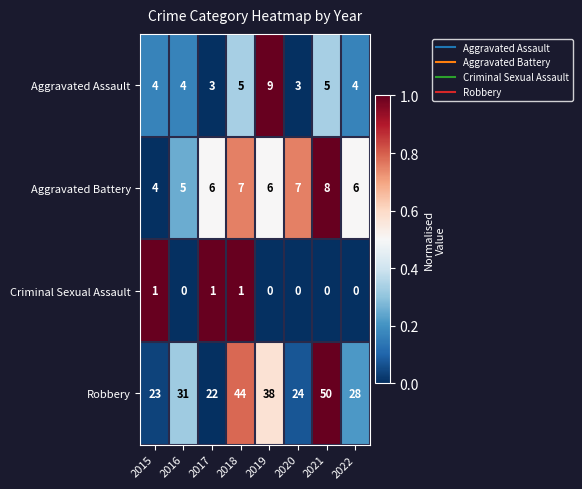

At which category is the sum across all series the highest?

2021